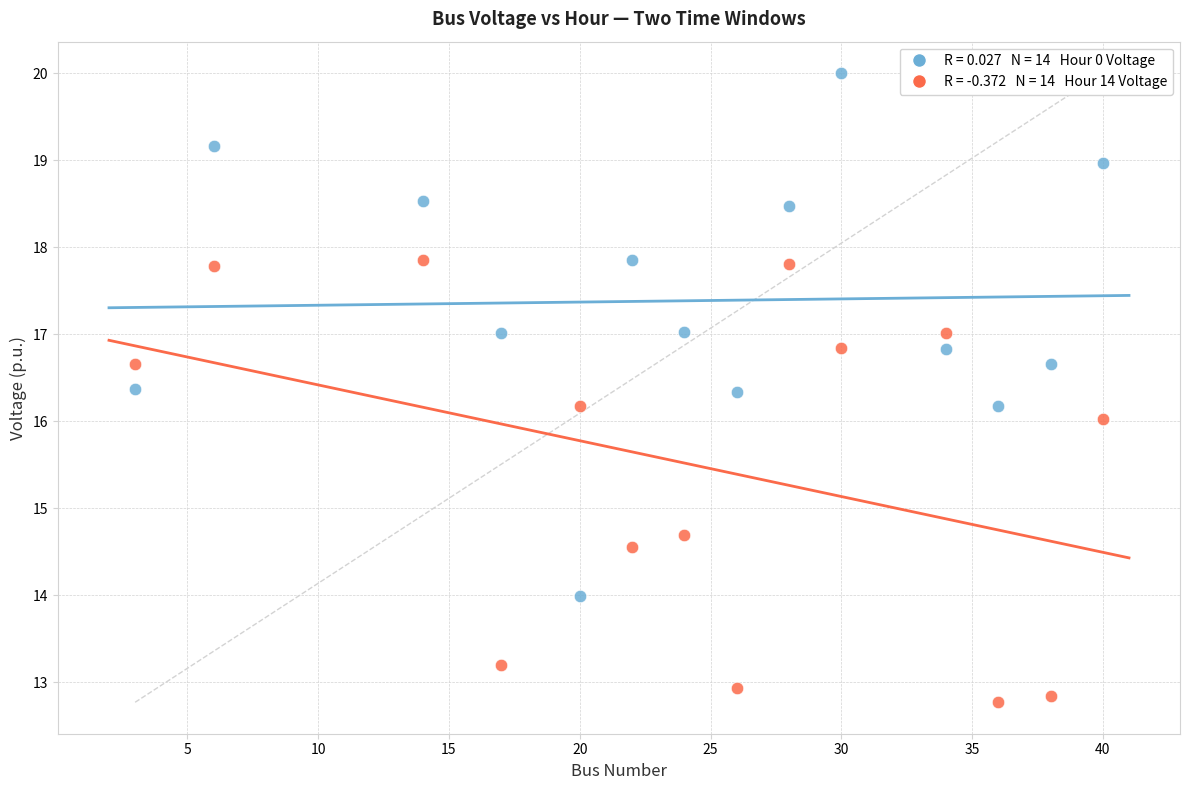

Across all data points, what is the range of Y values (max minus min)?

7.2